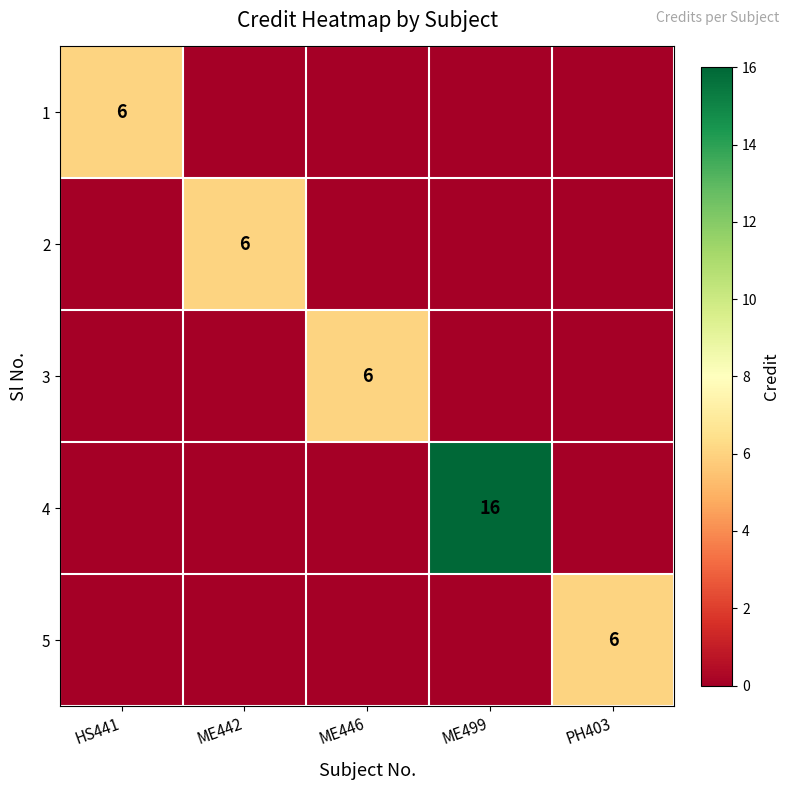

The 3 series shows 6 at ME446. True or false?

True